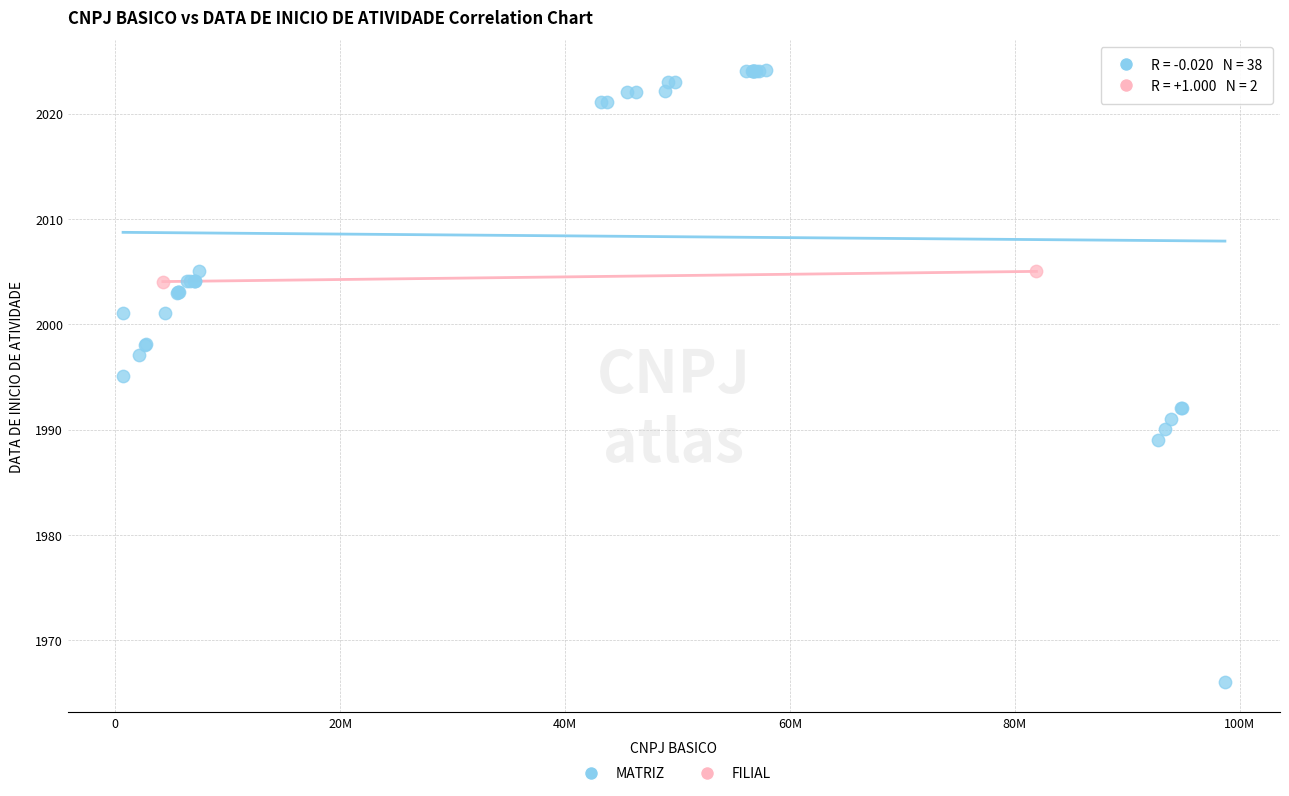

What are all the series names shown in the legend?

MATRIZ, FILIAL